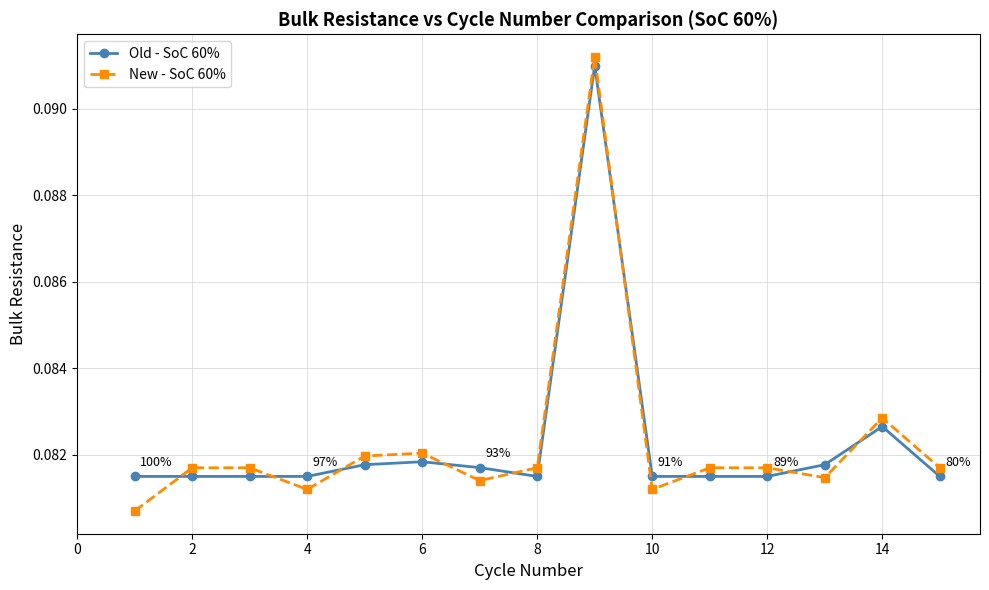

What is the sum of all Old - SoC 60% values?

1.2